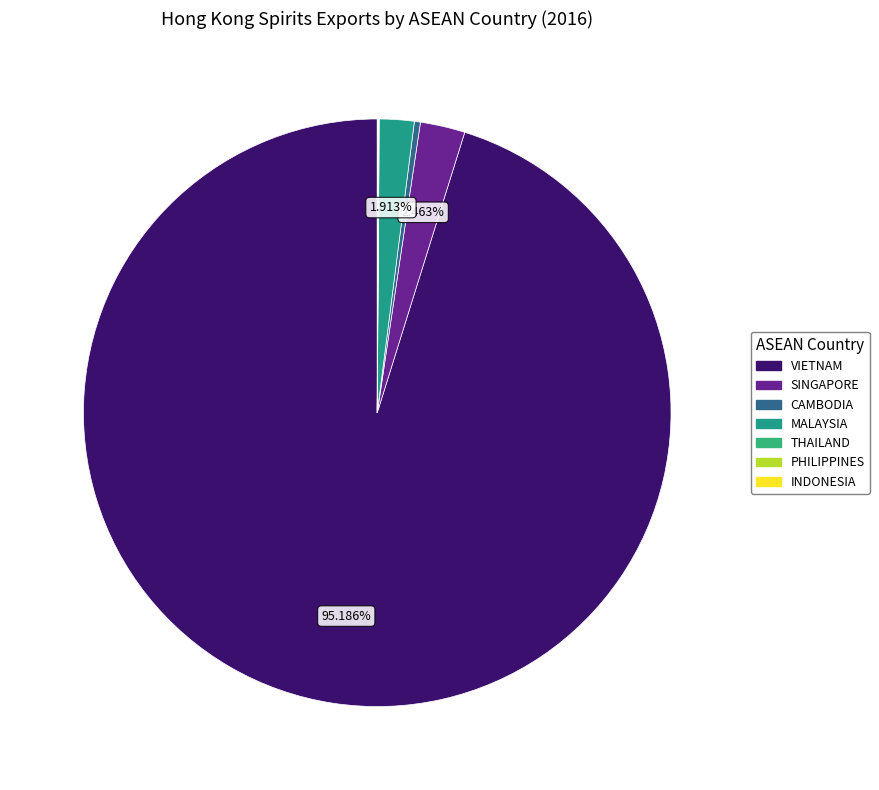

Combined, what portion of the pie is INDONESIA and MALAYSIA?

2.0%